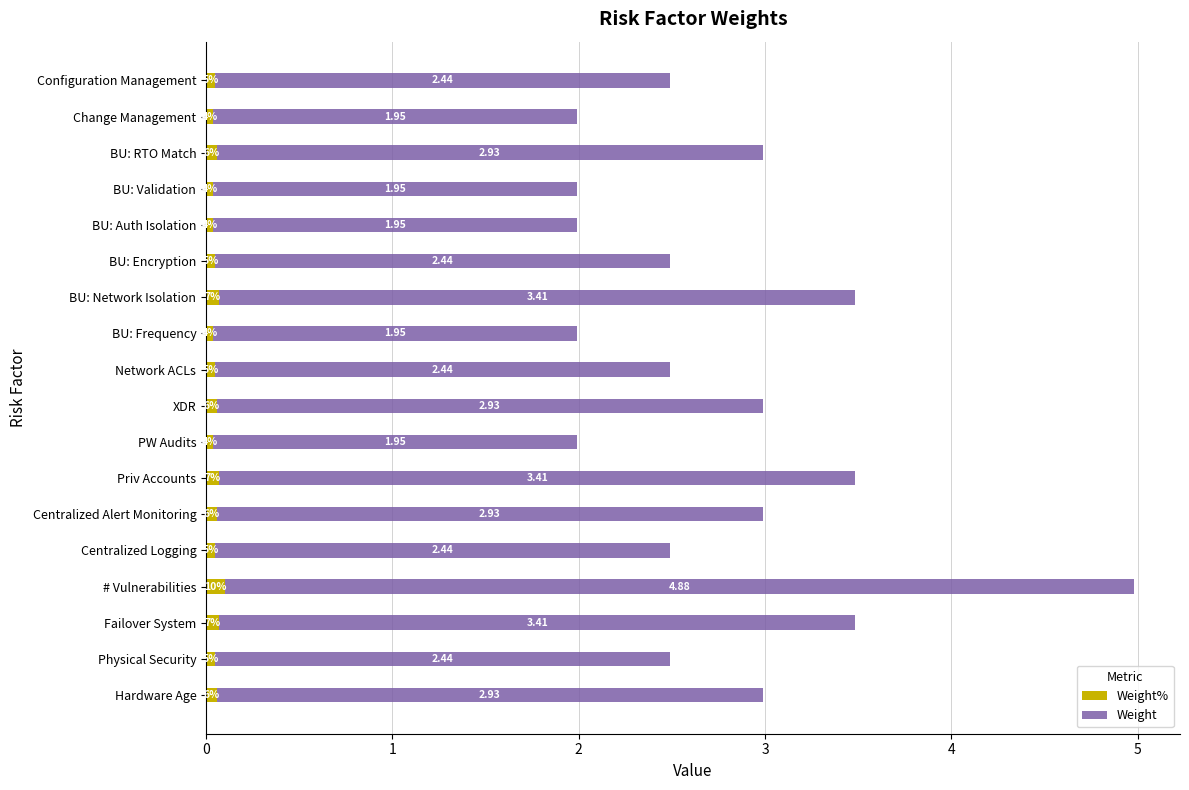

At which category is the sum across all series the highest?

# Vulnerabilities